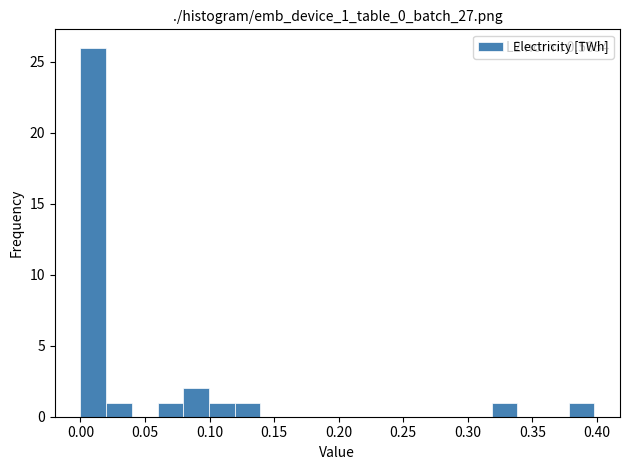

Around what value on the x-axis is the tallest bar? Give the approximate position of its centre, as read against the axis.

0.010